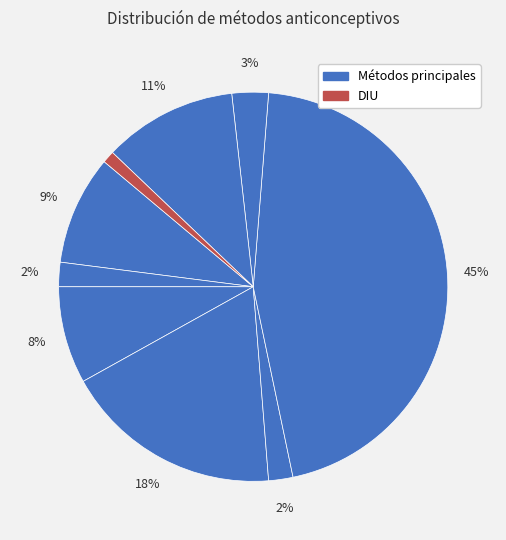

How many segments does this pie chart have?

9